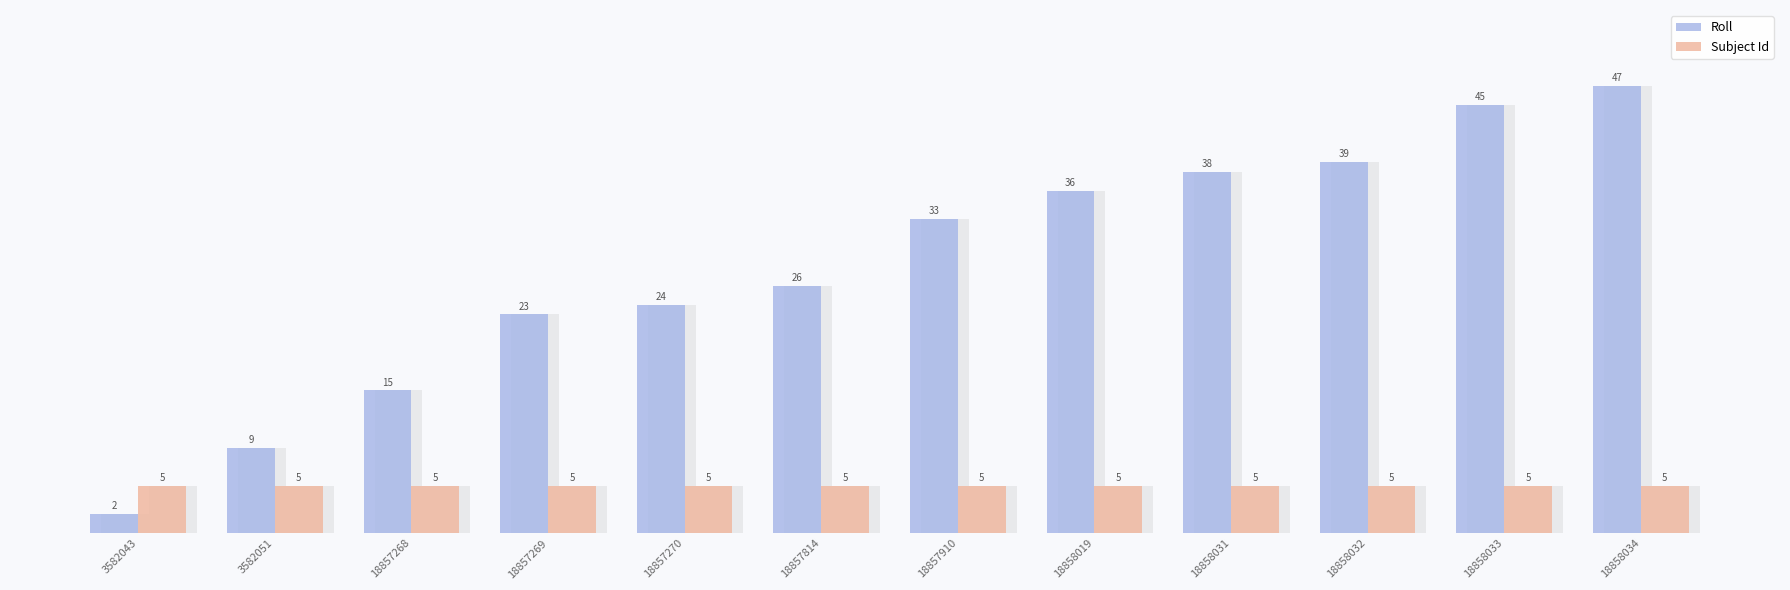

What is the difference between the maximum and minimum values in the Roll series?

45